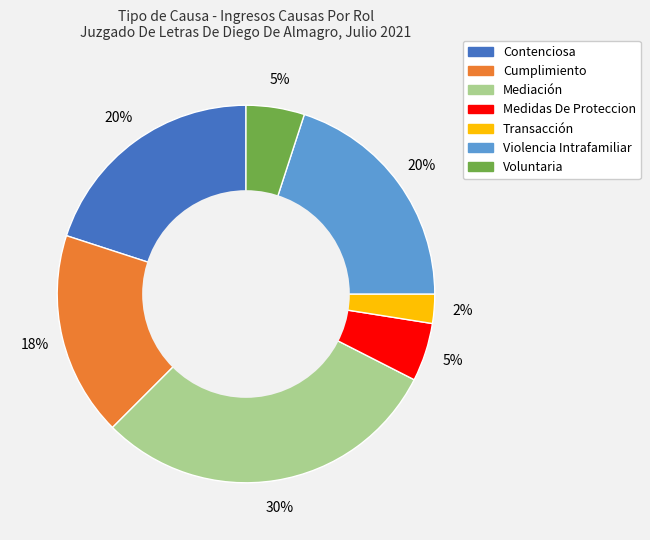

Between Mediación and Transacción, which is larger?

Mediación